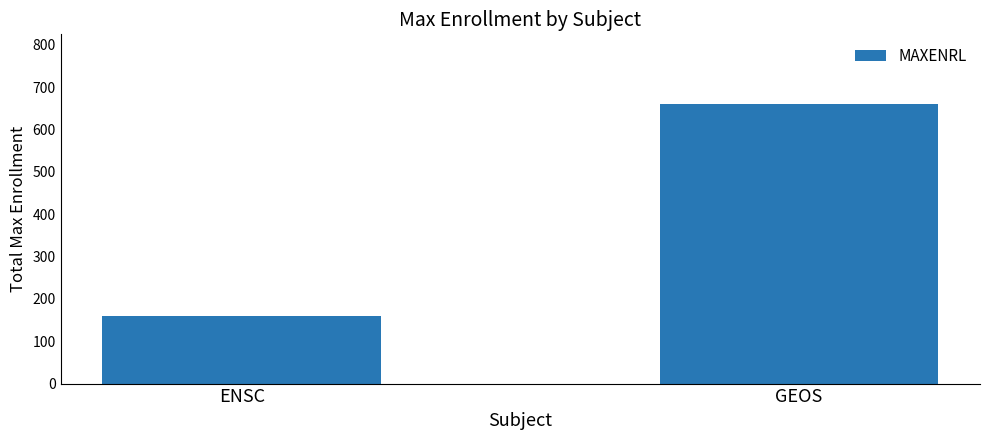

What is the label of the 1st bar from the left?

ENSC